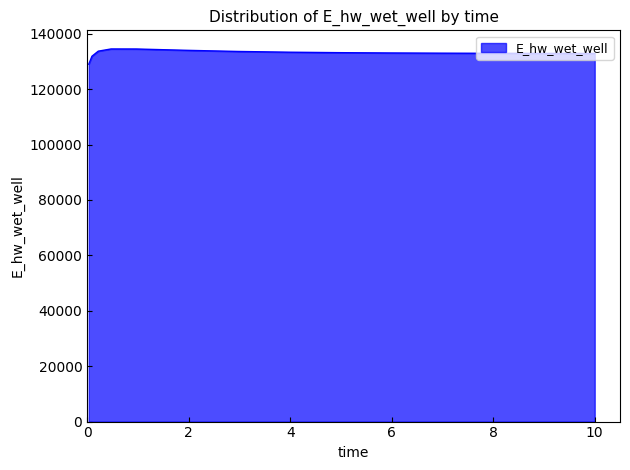

What is the difference between the maximum and minimum values?

5489.9